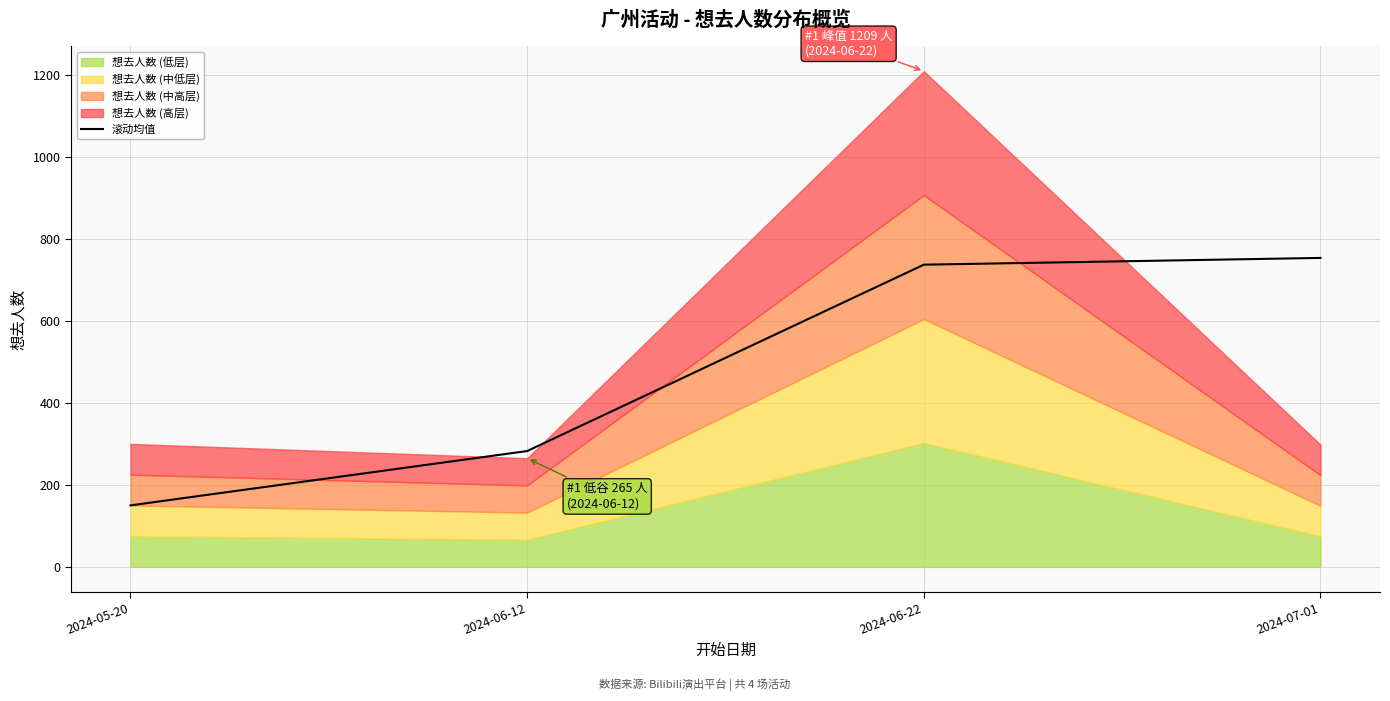

Reading left to right, extract all data points from this chart.

150.0	282.5	737.0	753.5